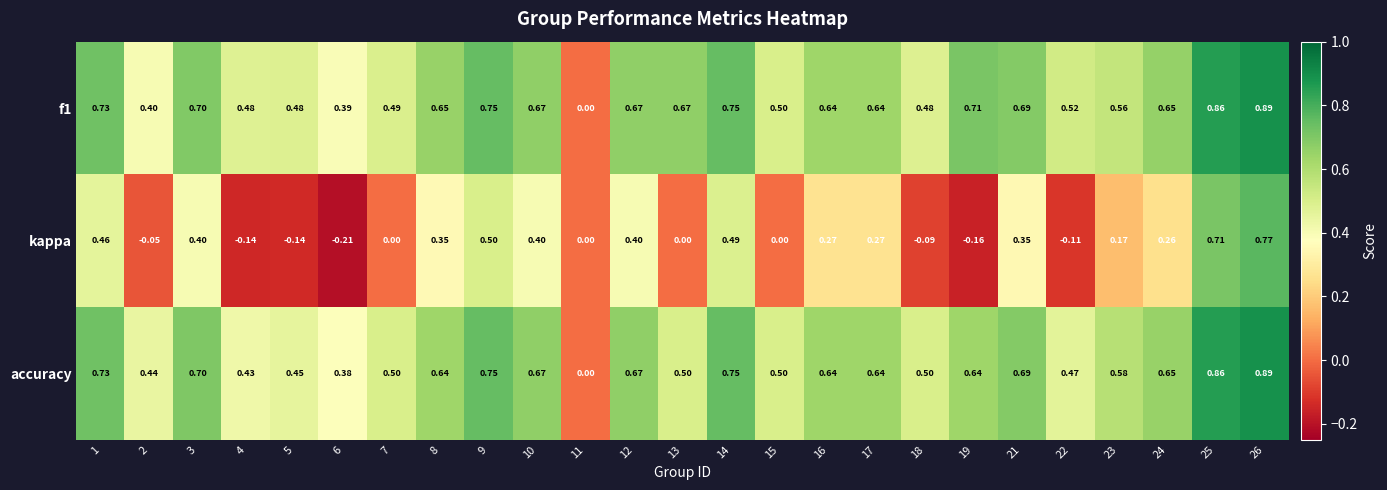

Which label corresponds to the largest value in the chart?

26